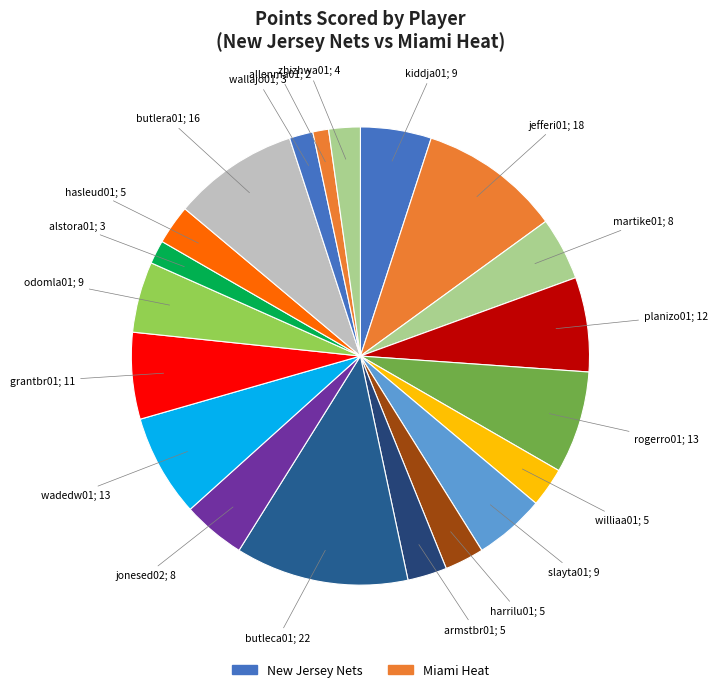

How many segments does this pie chart have?

20